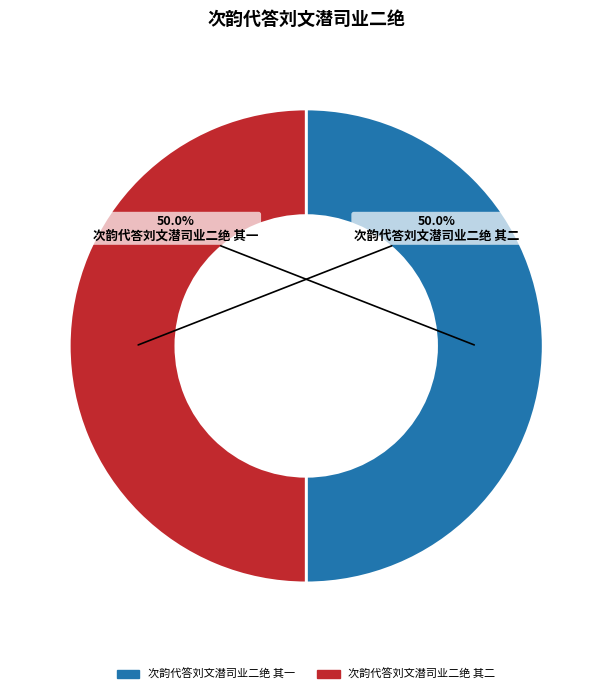

What percentage is the 次韵代答刘文潜司业二绝 其二 slice, to the nearest percent?

50%